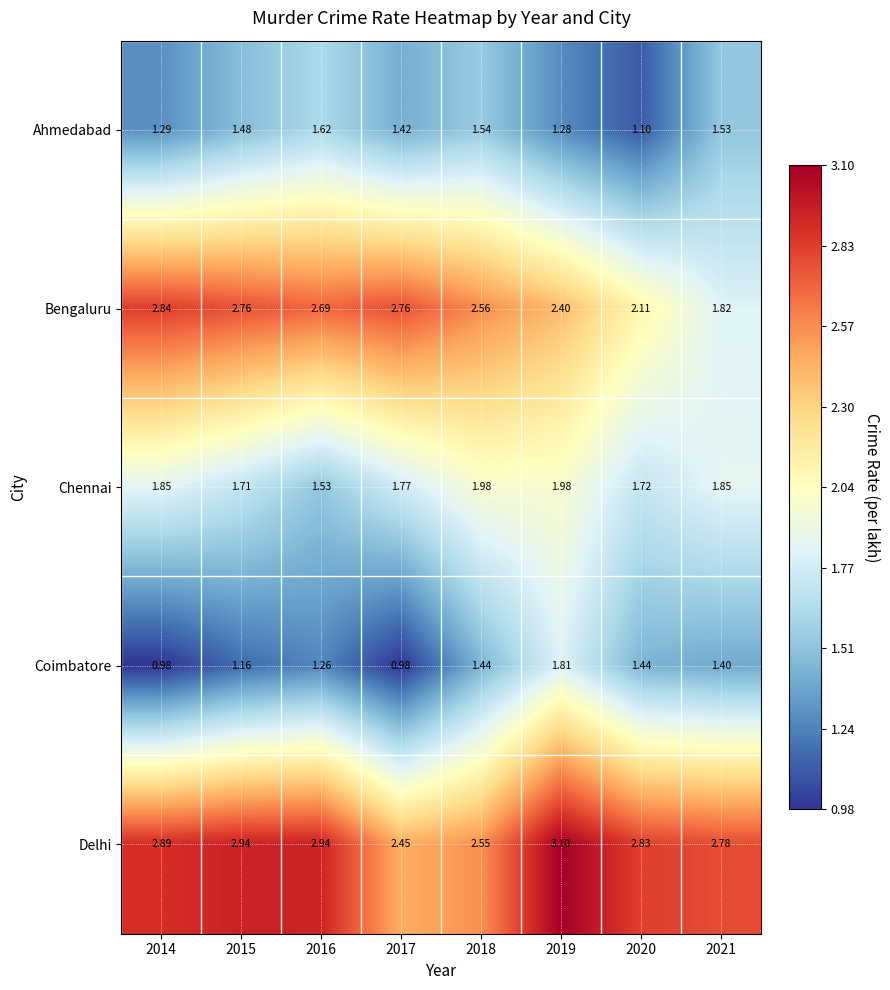

Rank the series by their maximum value, from highest to lowest.

Delhi, Bengaluru, Chennai, Coimbatore, Ahmedabad